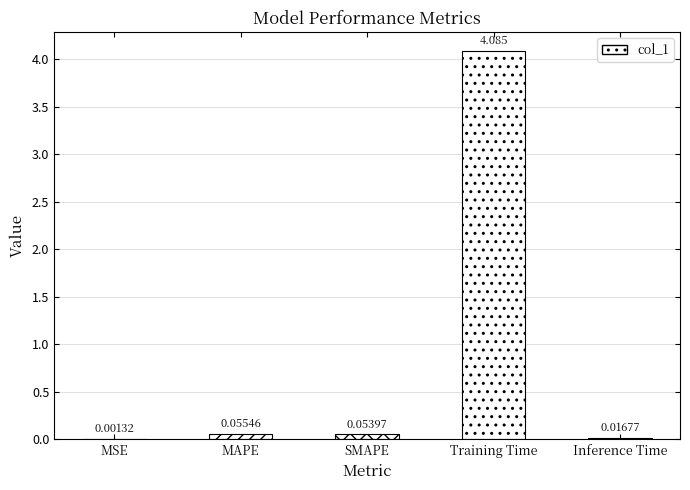

Between SMAPE and Training Time, which is larger?

Training Time